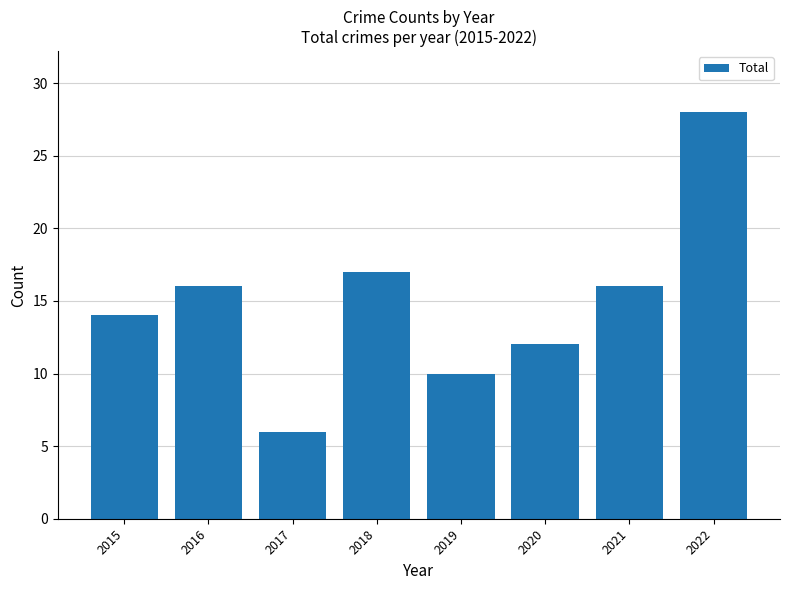

Reading left to right, what are all the values shown in this chart?

14	16	6	17	10	12	16	28